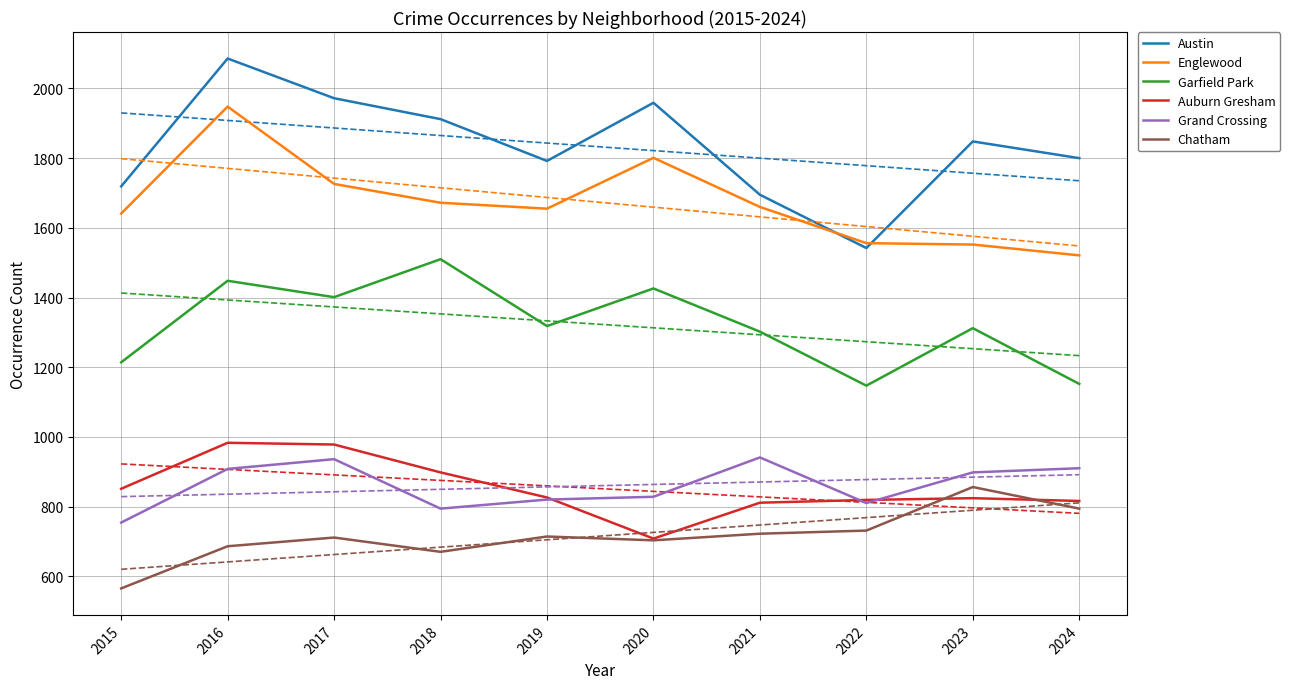

Which category has the highest value in the Garfield Park series?

2018